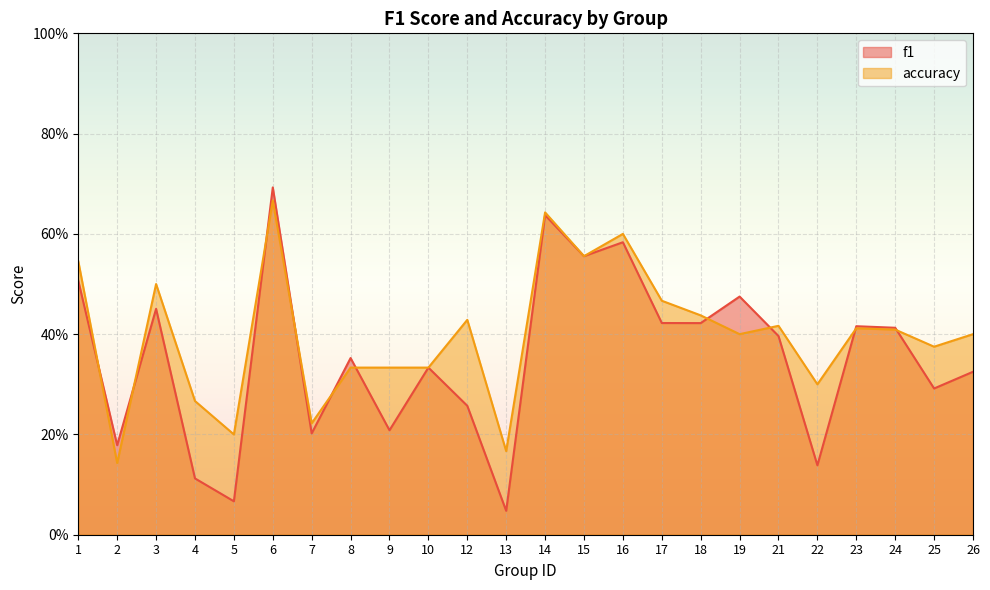

List the labels in order of accuracy value, smallest first.

2, 13, 5, 7, 4, 22, 8, 9, 10, 25, 19, 26, 24, 23, 21, 12, 18, 17, 3, 1, 15, 16, 14, 6